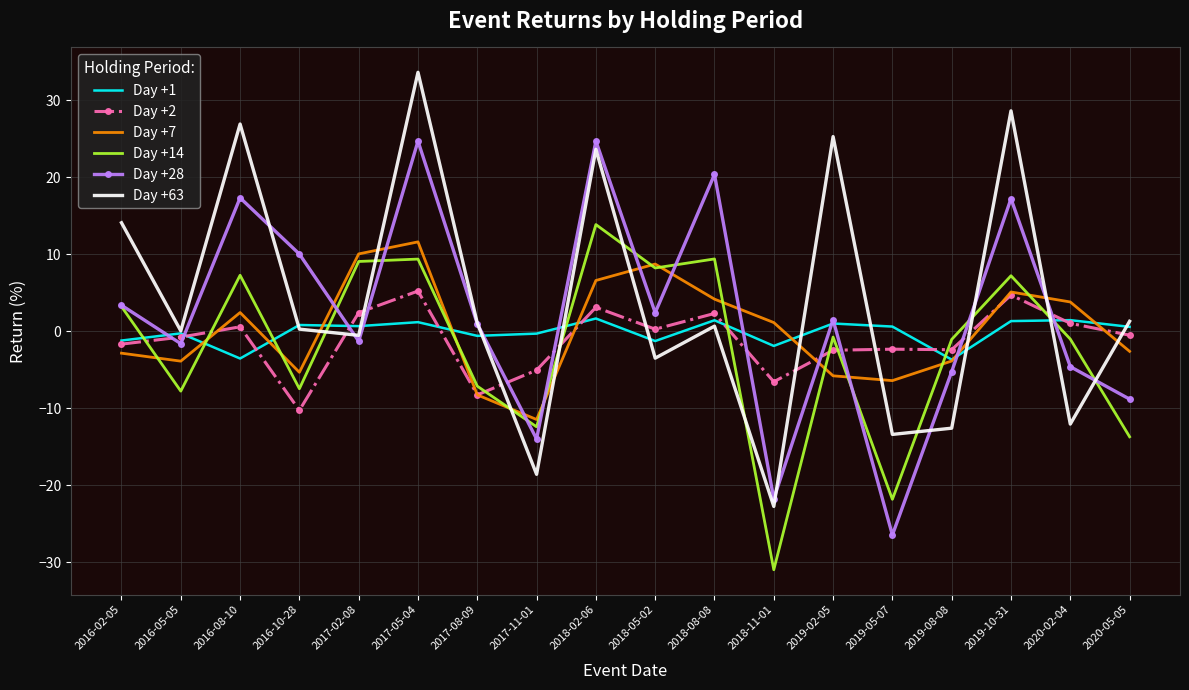

Where do Day +7 and Day +1 first cross each other?

2016-05-05 and 2016-08-10